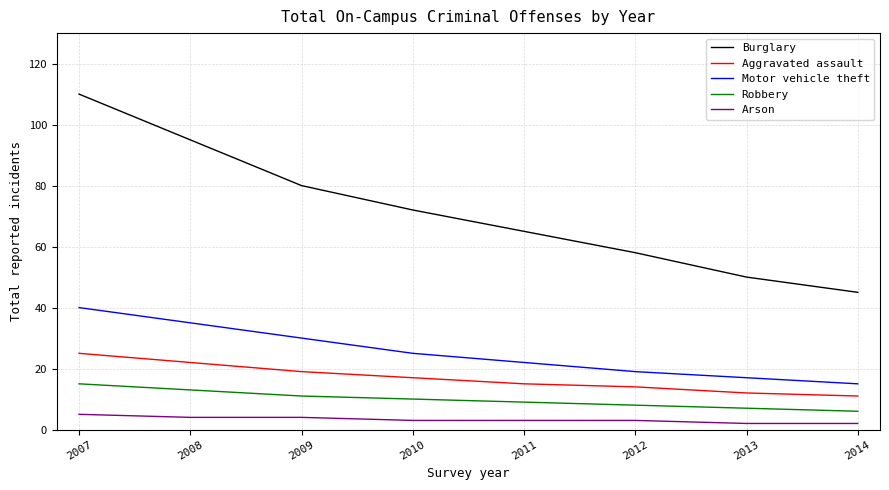

What is the total value across all series at 2010?

127